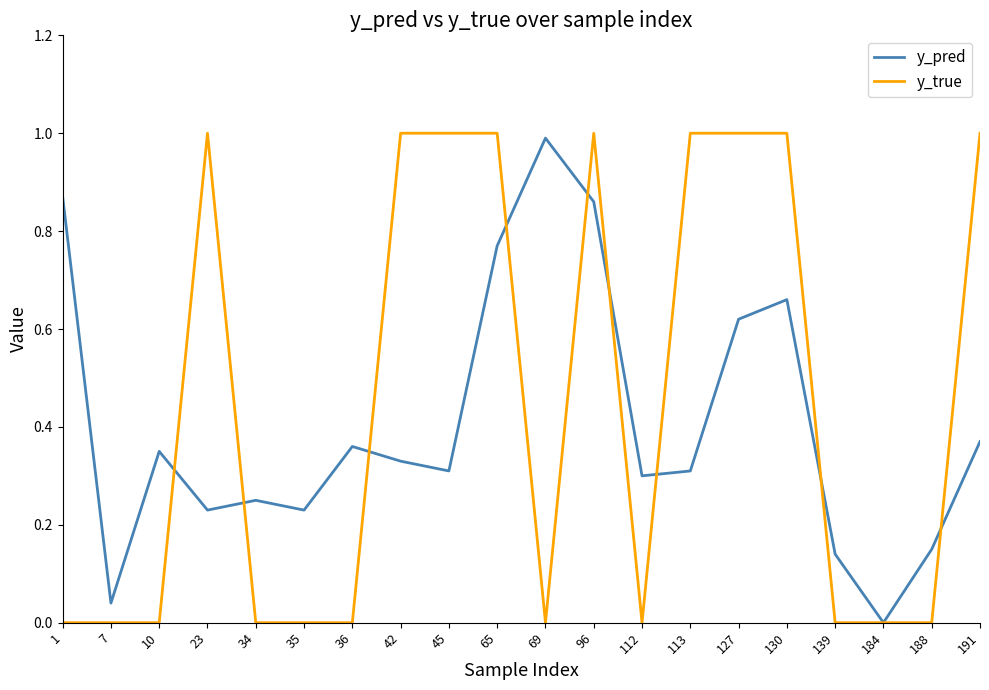

What is the spread (max minus min) of values at 69?

1.0